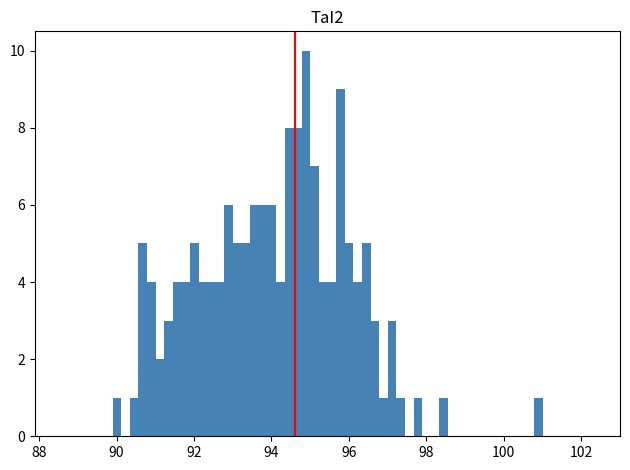

Around what value on the x-axis is the tallest bar? Give the approximate position of its centre, as read against the axis.

94.8